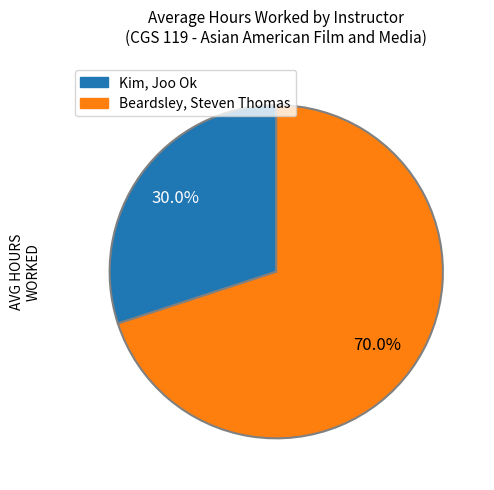

Which slice is the largest?

Beardsley, Steven Thomas